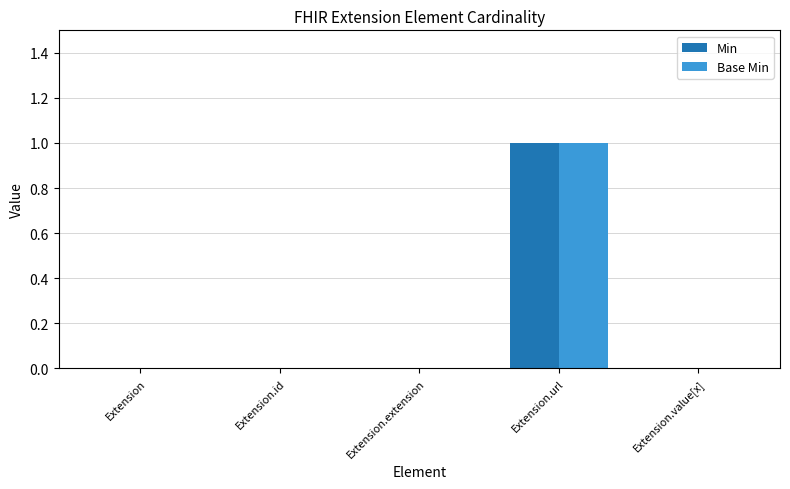

What is the sum of the Min values at Extension.extension and Extension.url?

1